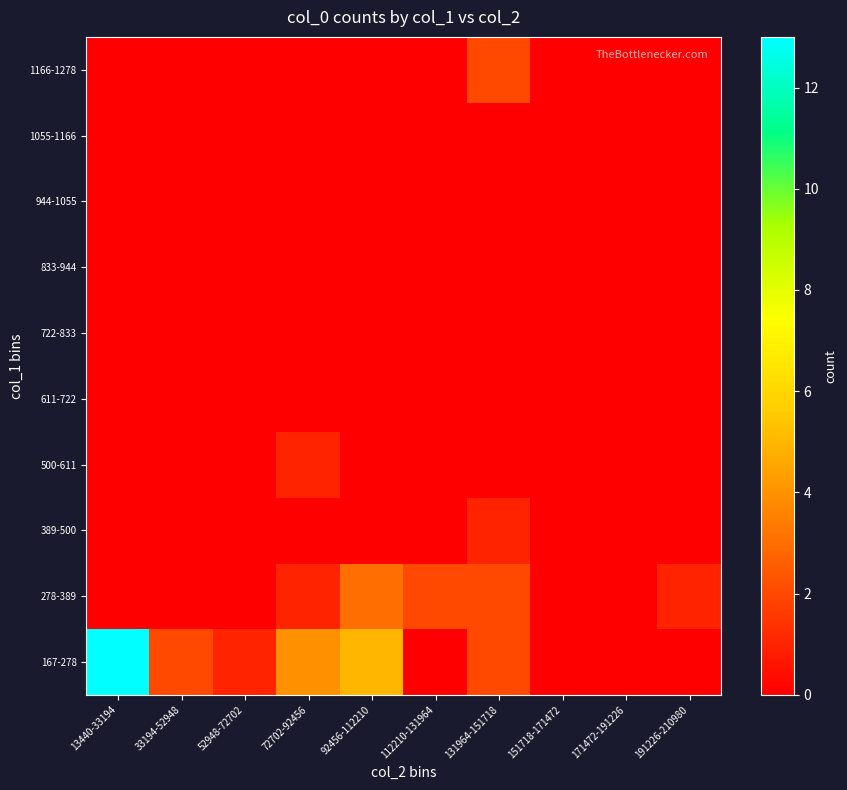

At how many categories does at least one series exceed 1?

6